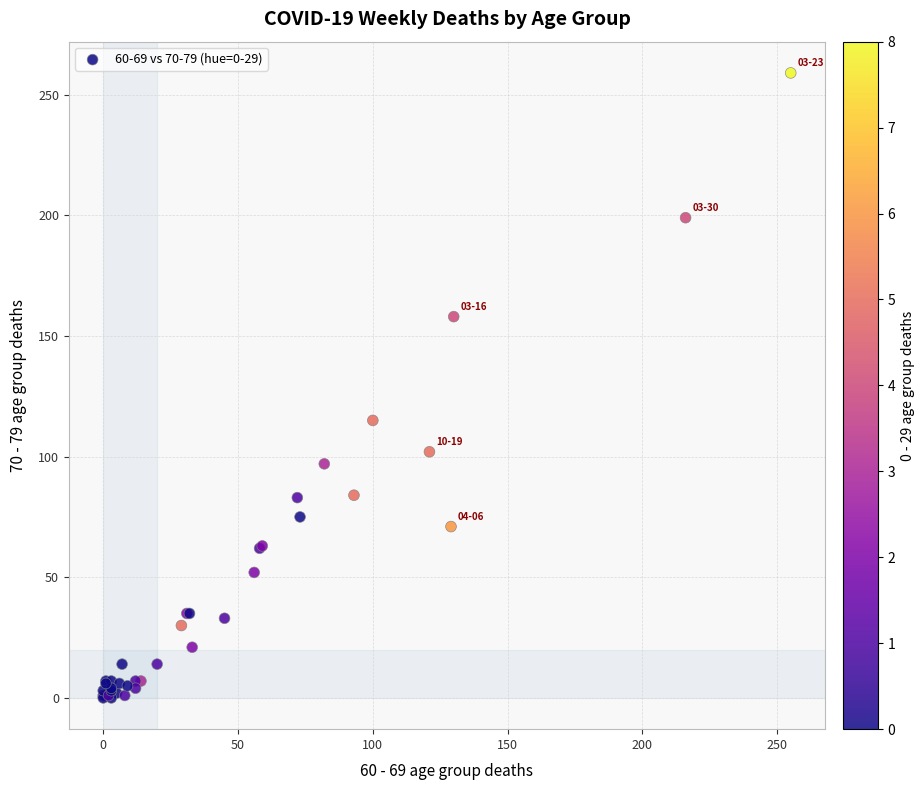

What Y value in the scatter plot is closest to 129?

115